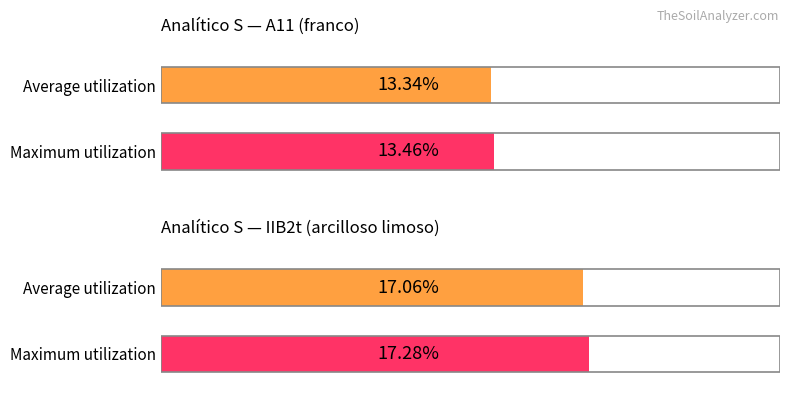

What is the minimum value for Average utilization?

13.3